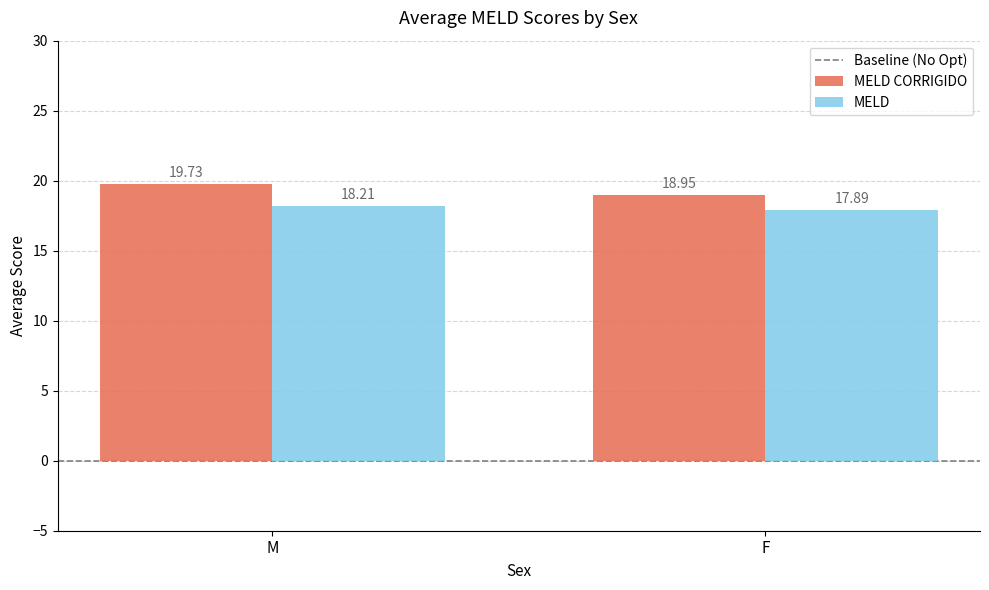

What is the difference between the highest and lowest values at M?

1.5